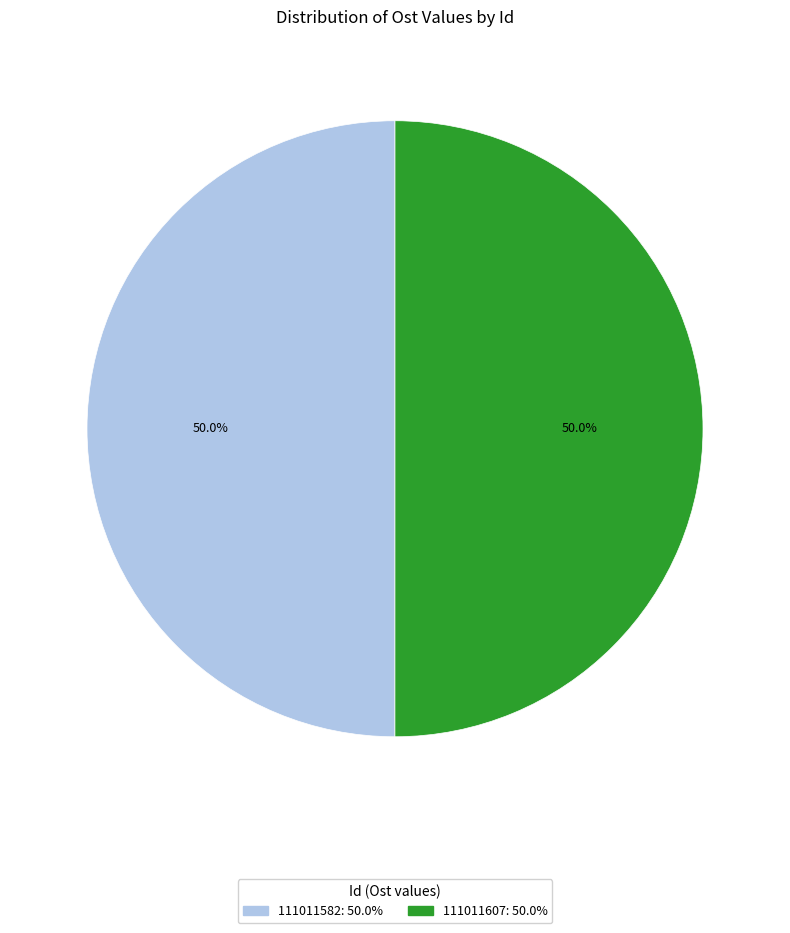

Combined, do 111011582: 50.0% and 111011607: 50.0% account for over 50%?

Yes